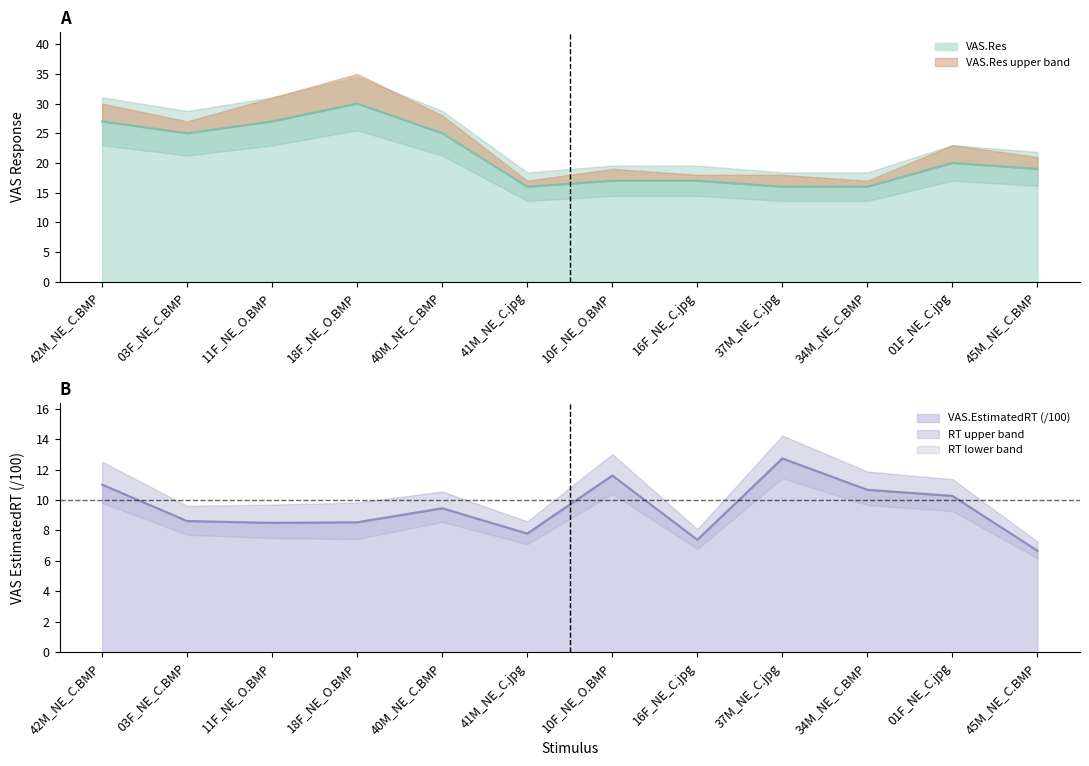

Where is VAS.Res nearest to the value 23?

03F_NE_C.BMP